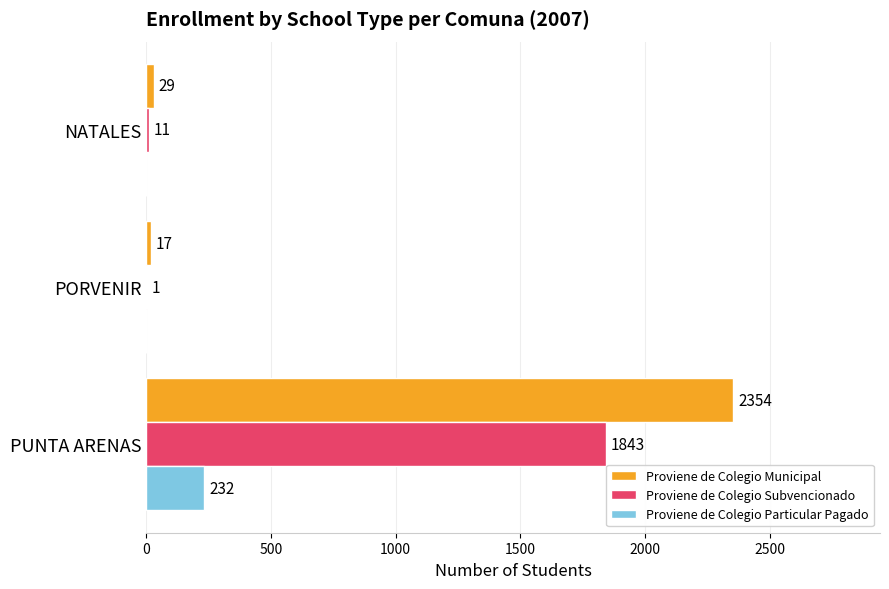

The value of Proviene de Colegio Subvencionado at PORVENIR is 1. True or false?

True